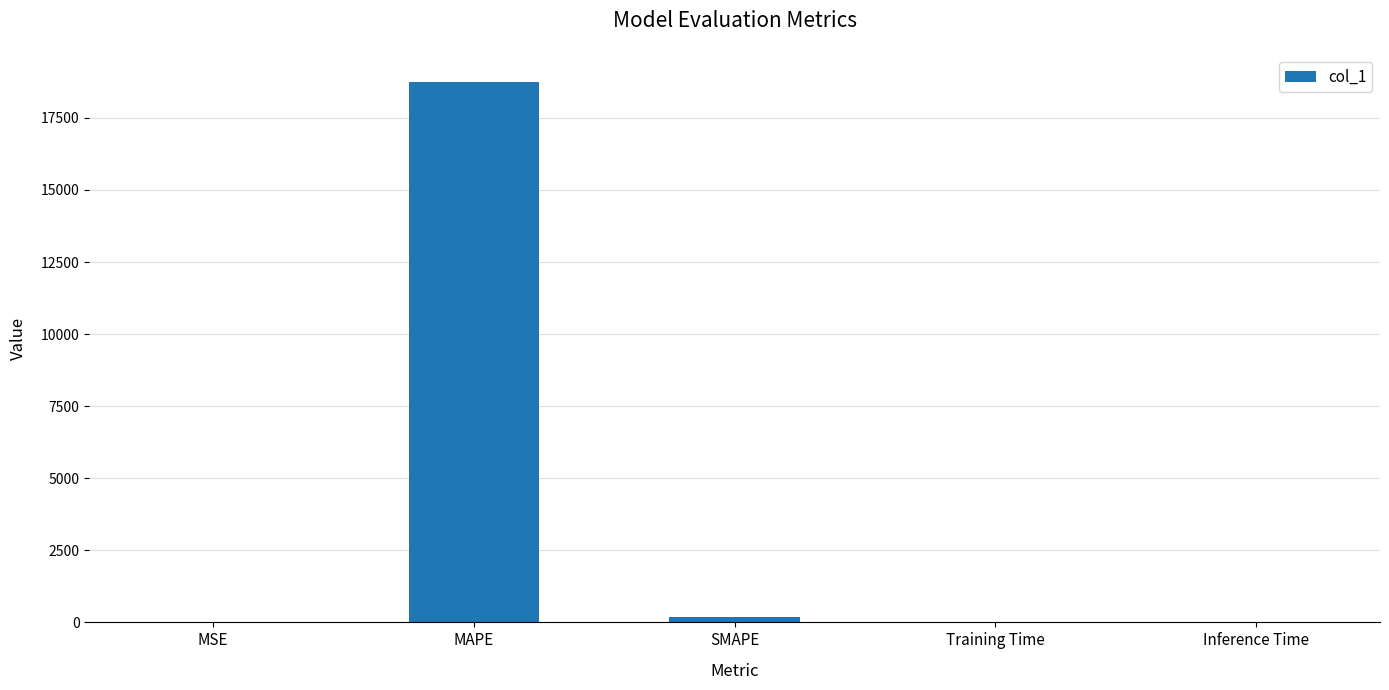

At which category does the chart reach its peak across all series?

MAPE